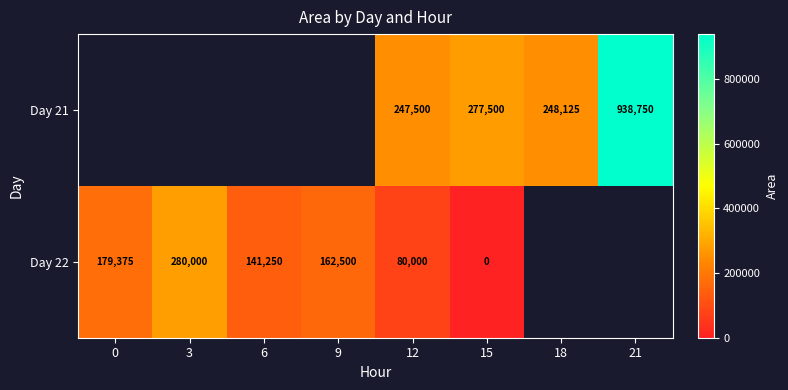

Is it true that Day 21 equals 248125 at 18?

True